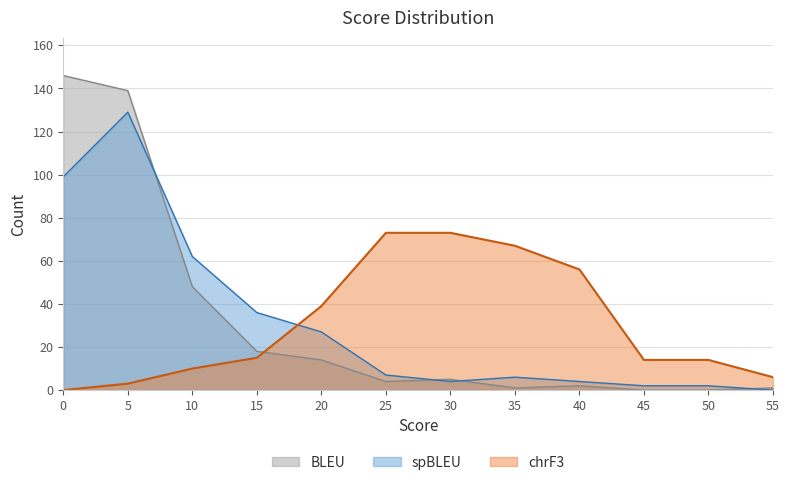

How many interior local valleys does the spBLEU series have?

1